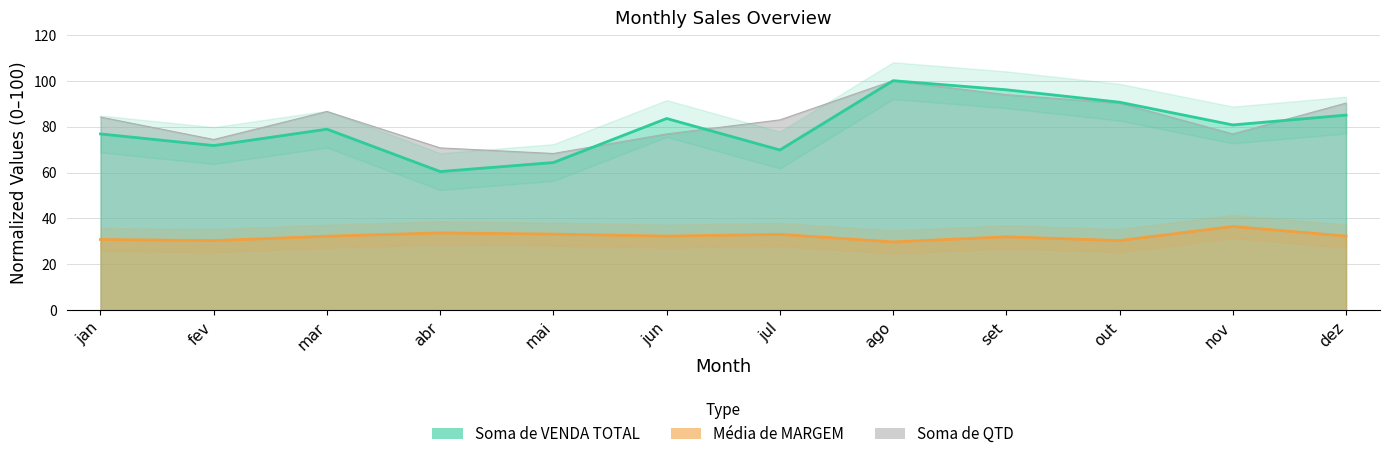

How many data points in Media de MARGEM are less than 32?

4